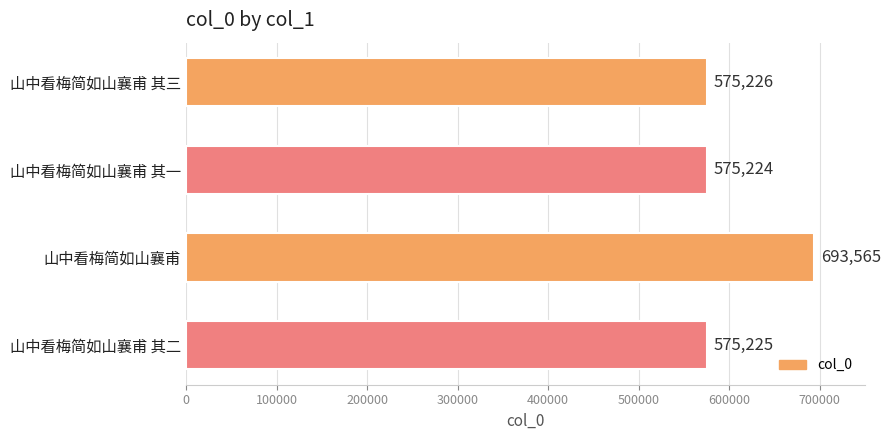

How many data points does each series have?

4